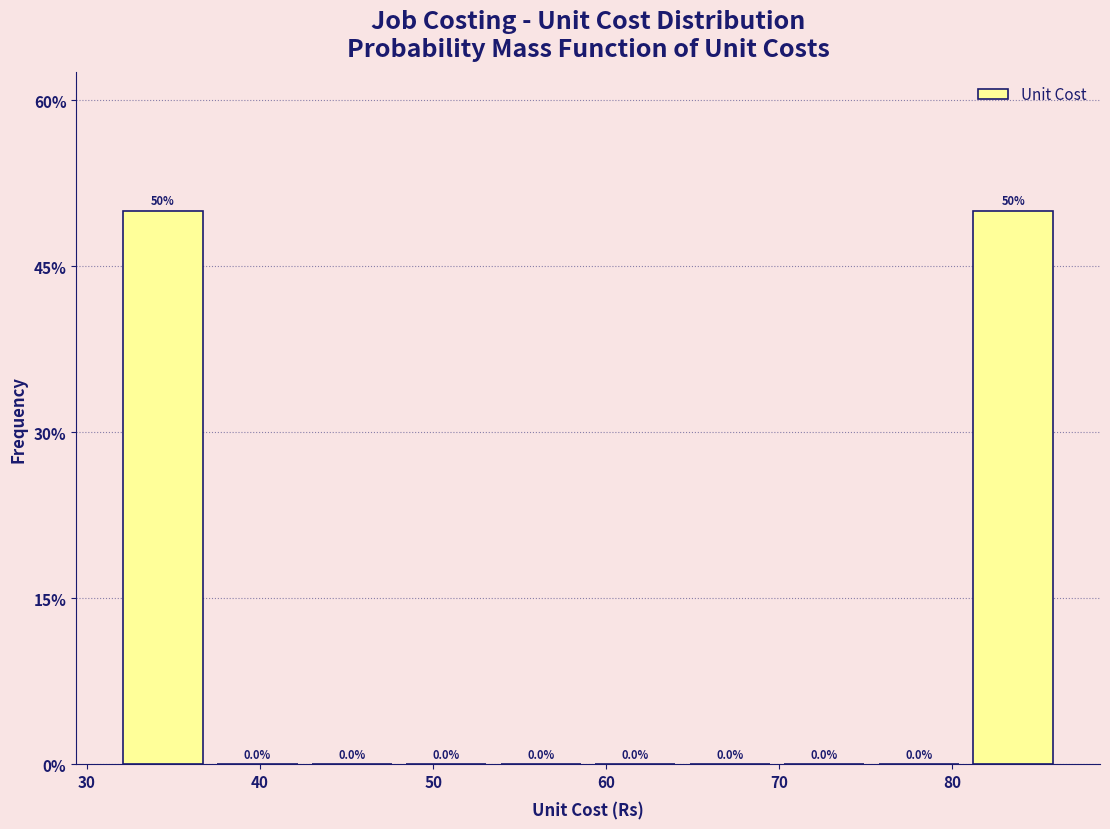

What is the height of the bar covering 81 to 86 on the x-axis? The bar edges are not printed on the chart, so give them approximately, as read against the axis.

50.0